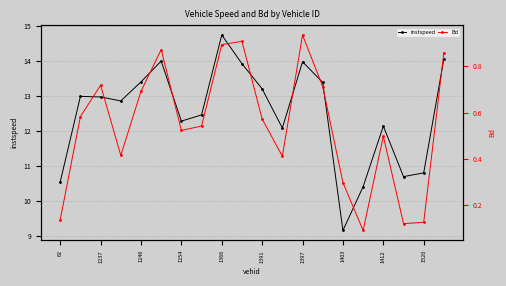

The instspeed series shows 23.5 at 1397. True or false?

False